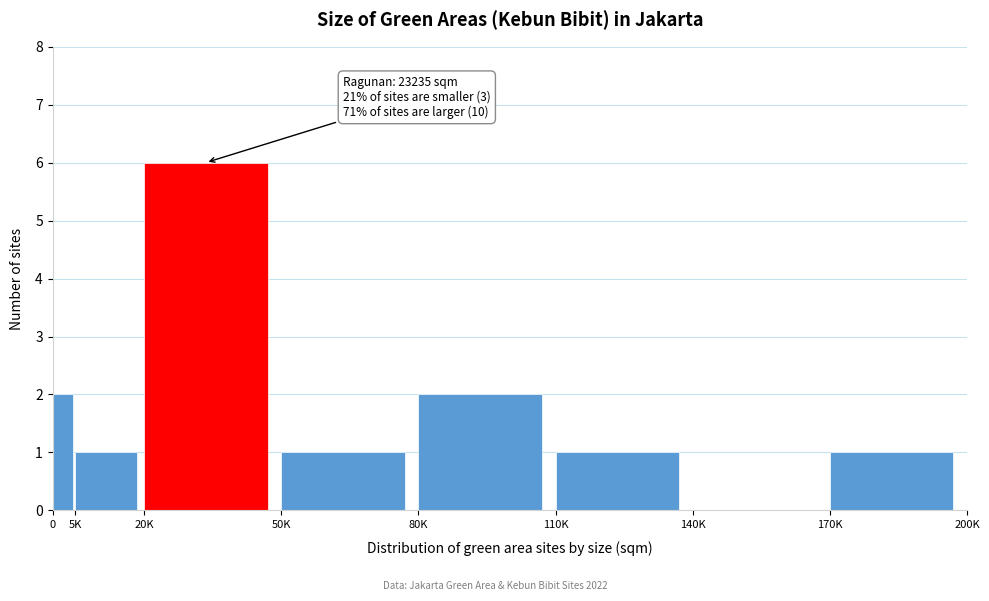

Reading right to left, transcribe all the data shown in this chart.

170K=1	140K=0	110K=1	80K=2	50K=1	20K=6	5K=1	0=2